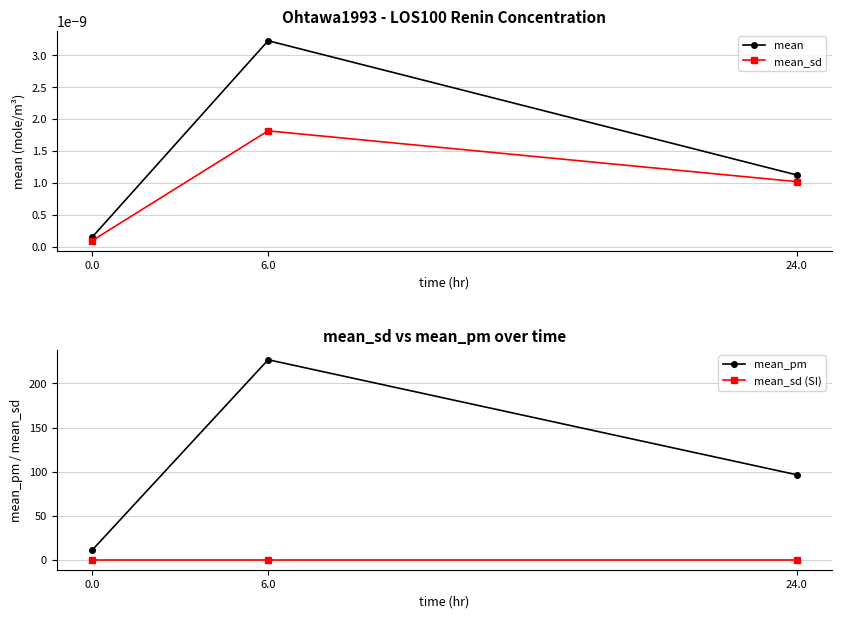

How many data points does each series have?

3